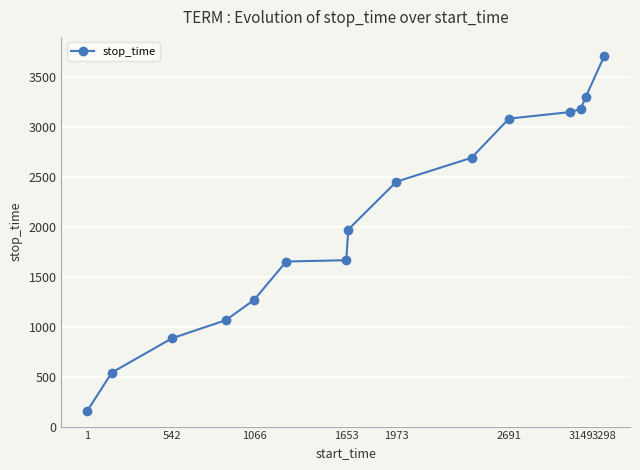

What is the greatest value displayed?

3706